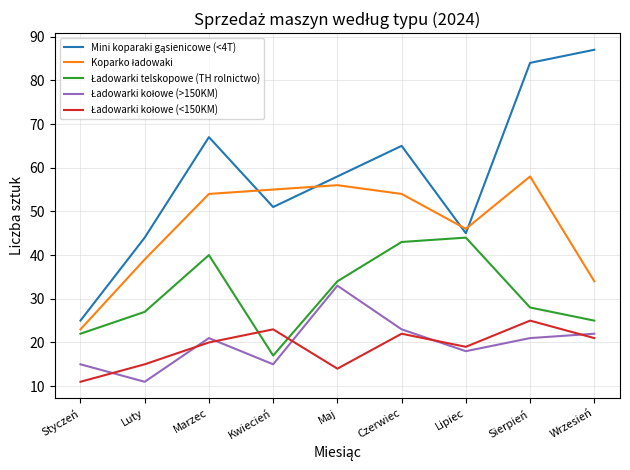

At which category is the sum across all series the highest?

Sierpień